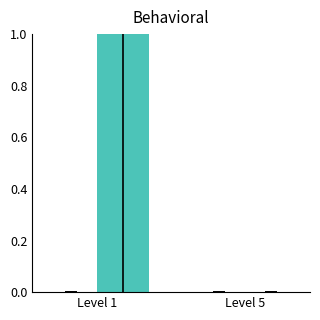

Count the number of data series in this chart.

2